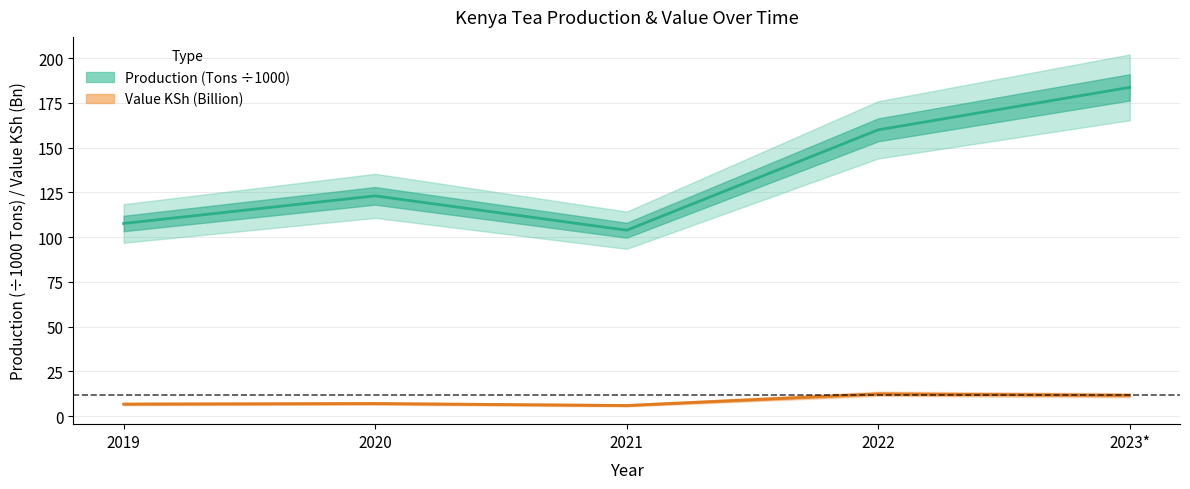

Rank the series by their average value, from lowest to highest.

Value KSh (Billion), Production (Tons)